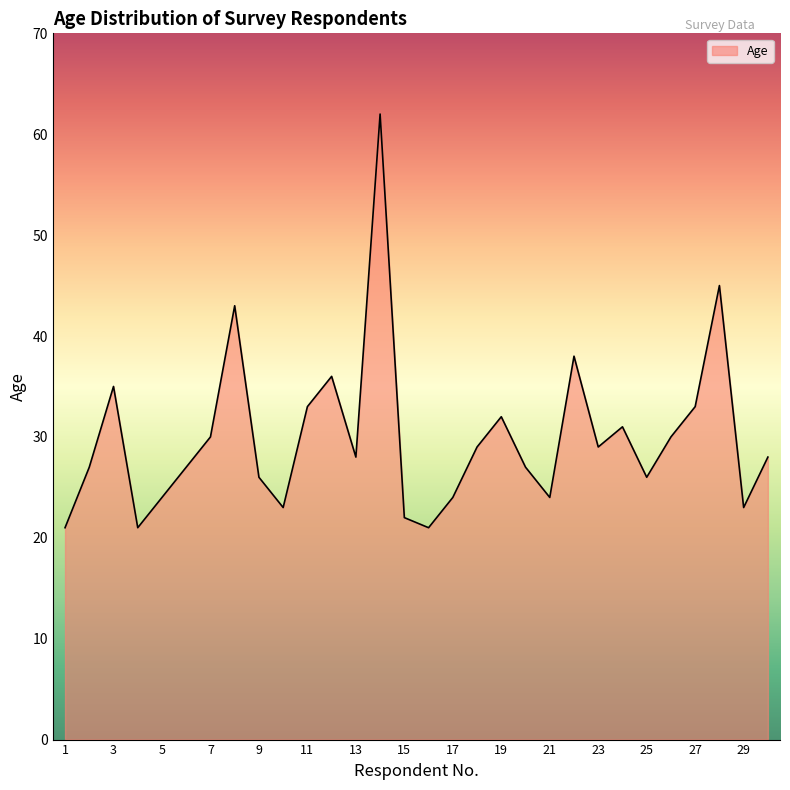

Reading left to right, extract all data points from this chart.

1=21	2=27	3=35	4=21	5=24	6=27	7=30	8=43	9=26	10=23	11=33	12=36	13=28	14=62	15=22	16=21	17=24	18=29	19=32	20=27	21=24	22=38	23=29	24=31	25=26	26=30	27=33	28=45	29=23	30=28